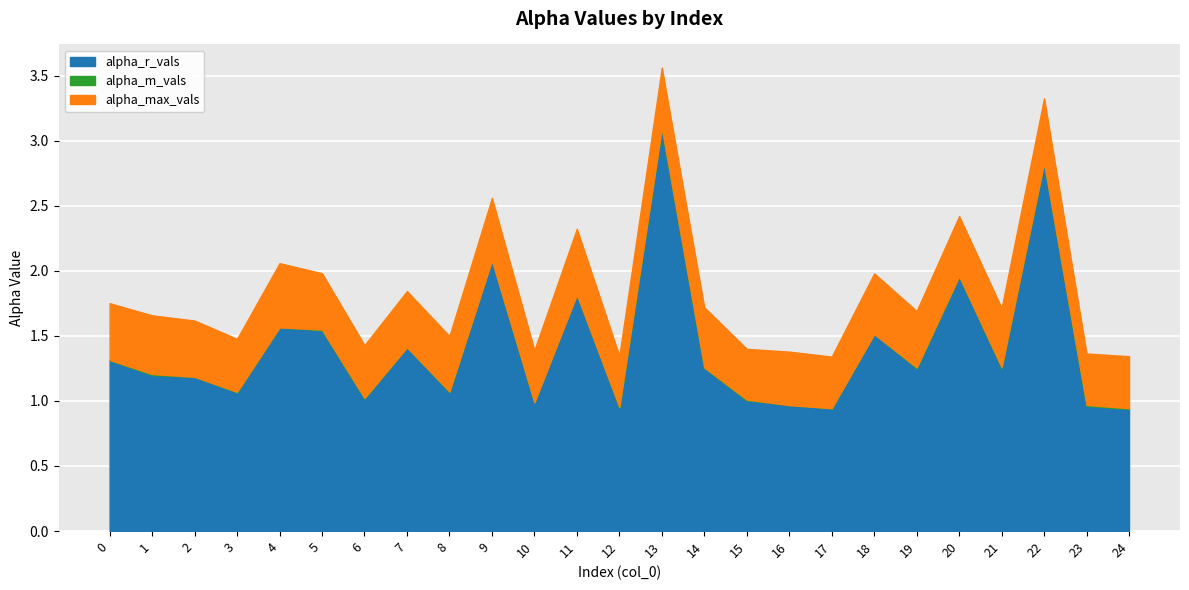

What is the value of the alpha_r_vals point at the 18th from the left?

0.9